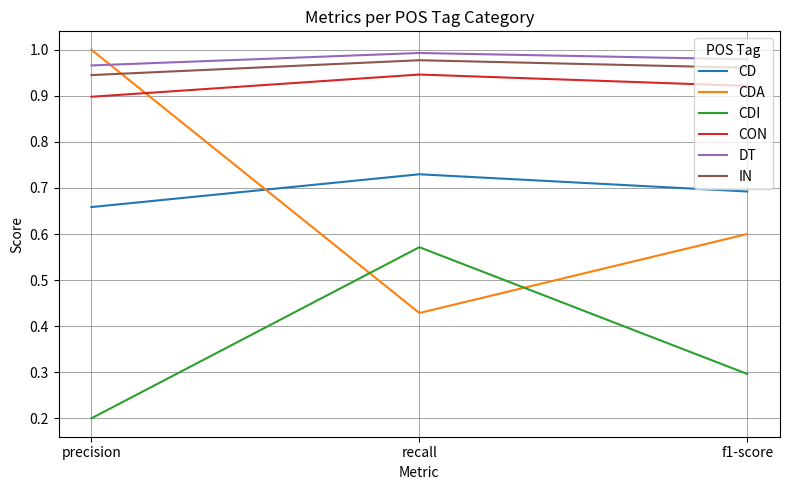

Which label corresponds to the smallest value in the chart?

precision